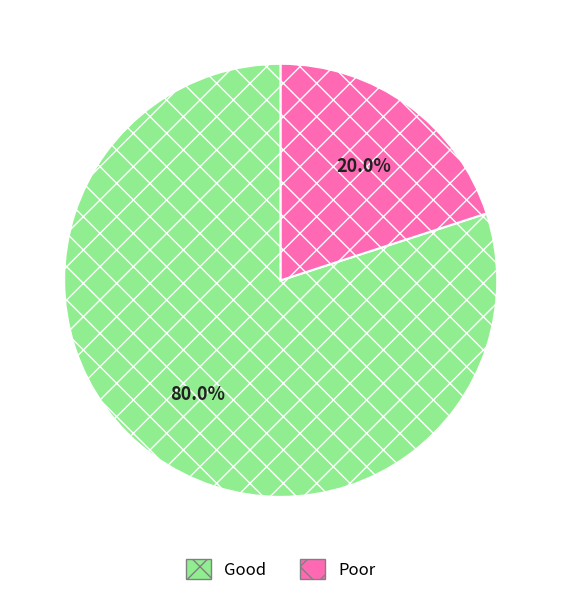

To the nearest percent, what is the average slice percentage?

50%